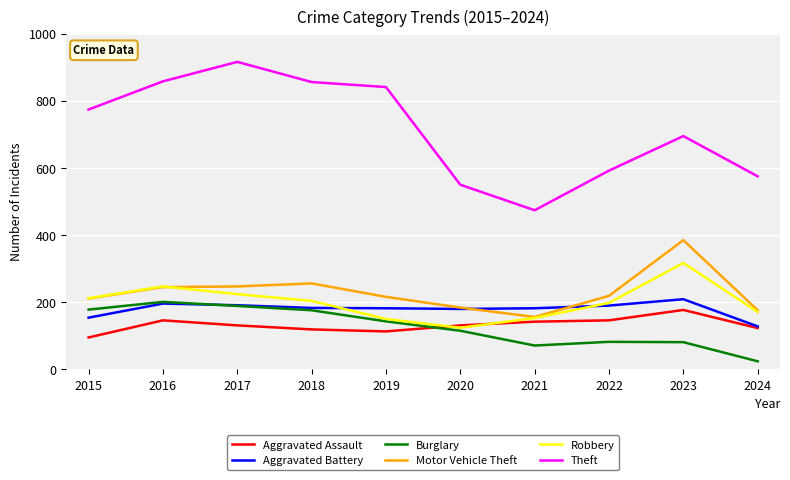

Is it true that Theft equals 118 at 2021?

False